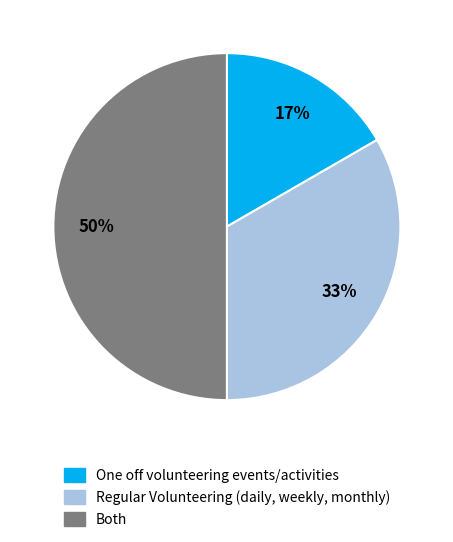

Do One off volunteering events/activities and Both together represent more than half of the pie?

Yes